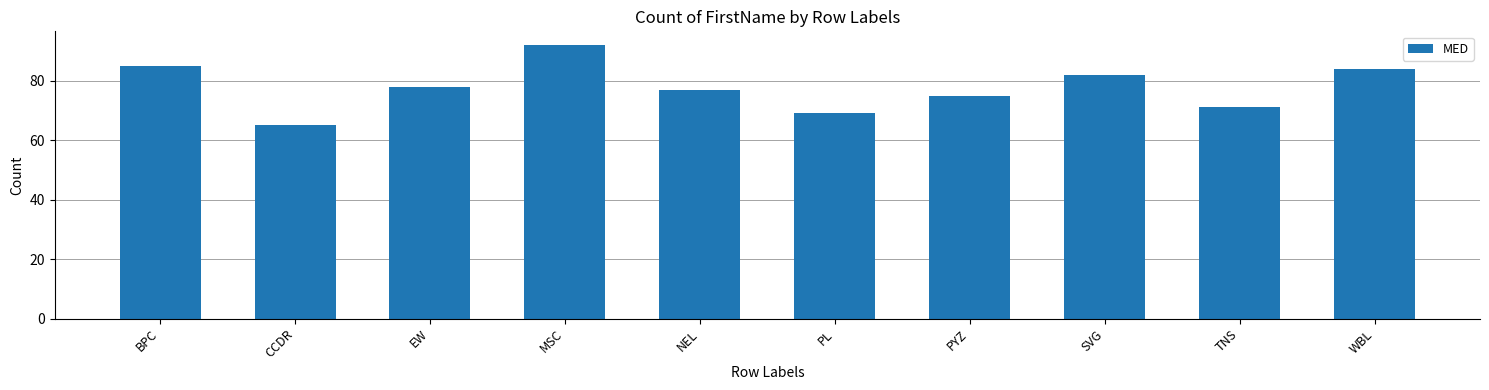

List the labels in order of value, largest first.

MSC, BPC, WBL, SVG, EW, NEL, PYZ, TNS, PL, CCDR